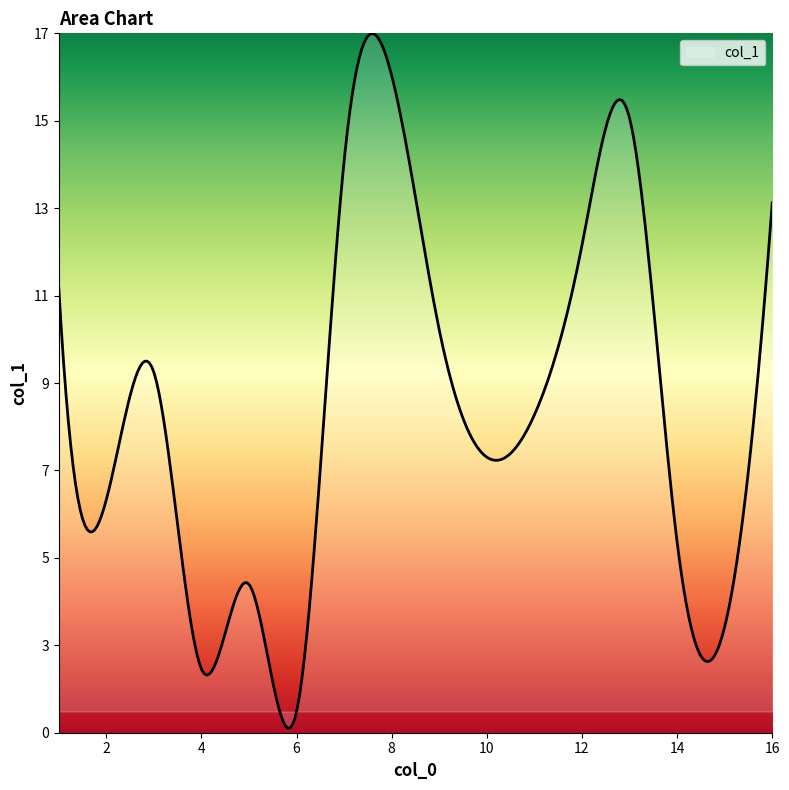

Does the chart have visible grid lines?

No